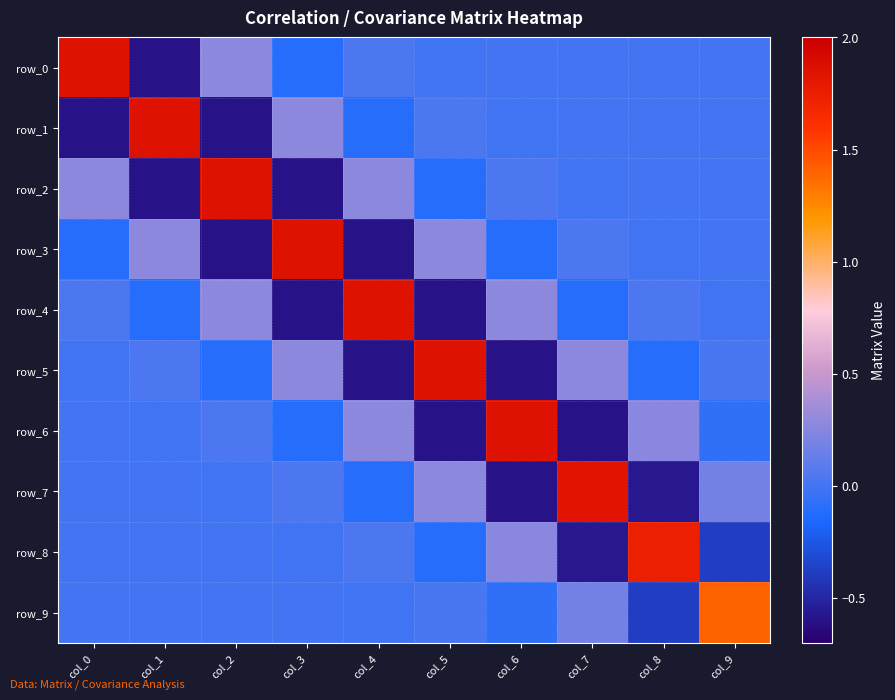

Which has a higher value, col_9 or col_0?

col_0